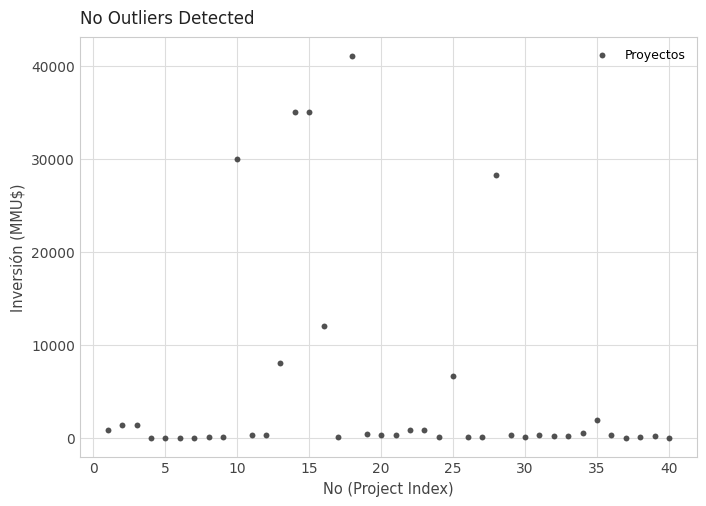

What Y value in the scatter plot is closest to 20537?

28227